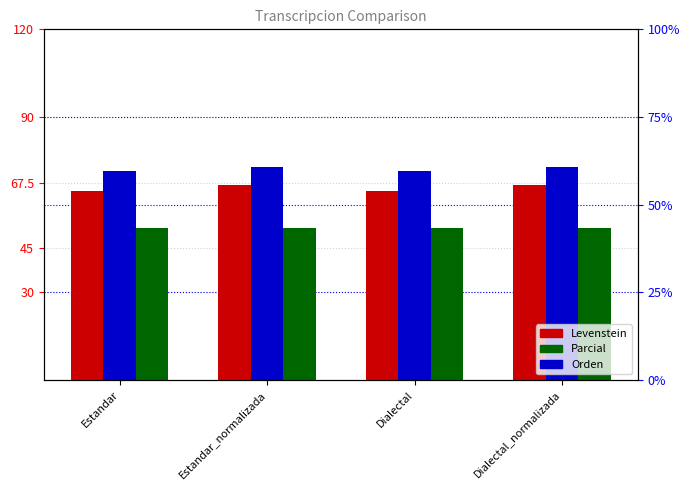

What is the label of the 4th bar from the left?

Dialectal_normalizada